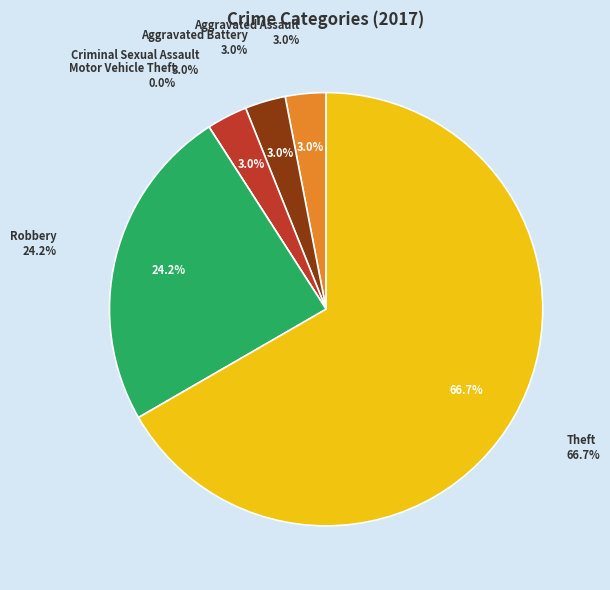

Rank the categories by value from highest to lowest.

Theft, Robbery, Aggravated Assault, Aggravated Battery, Criminal Sexual Assault, Motor Vehicle Theft